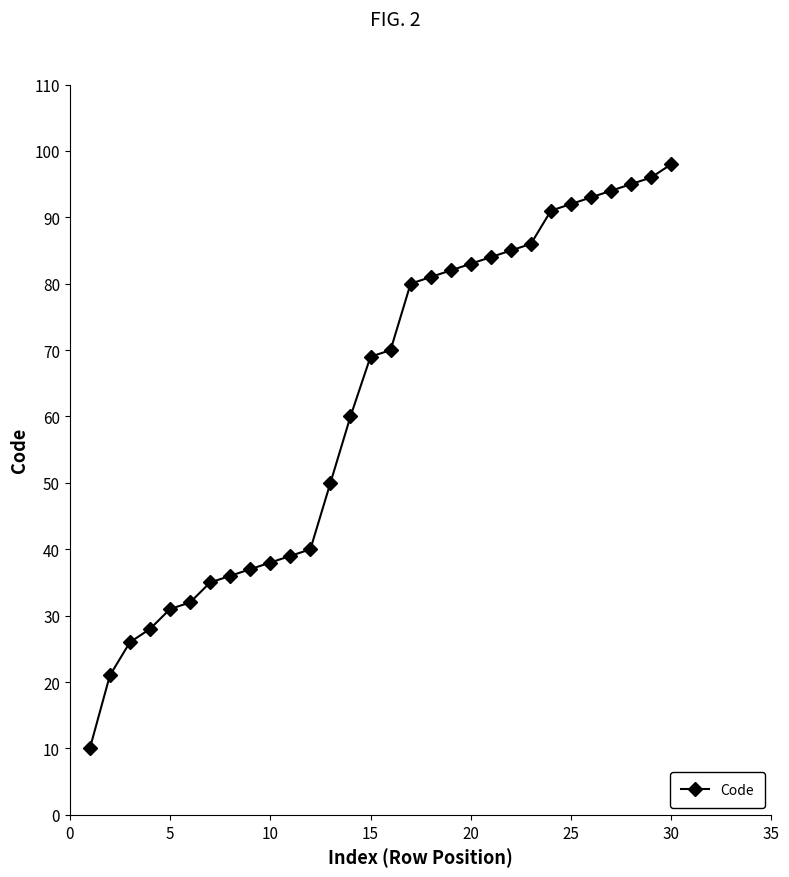

Count the number of categories in the chart.

30